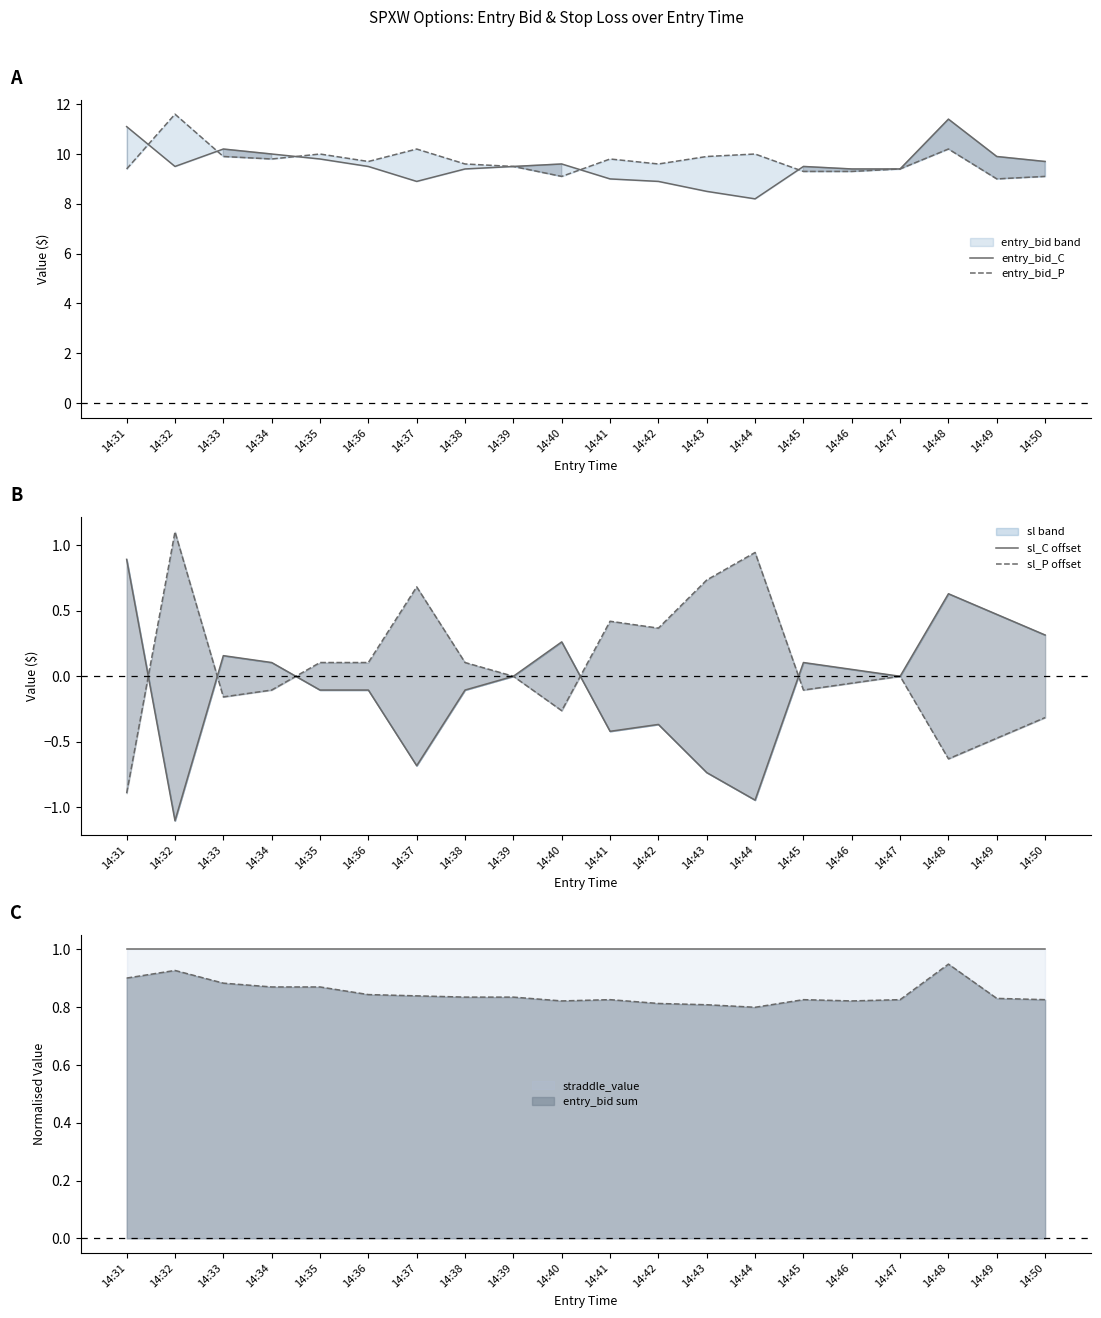

Rank the categories by entry_bid_C value from highest to lowest.

14:48, 14:31, 14:33, 14:34, 14:49, 14:35, 14:50, 14:40, 14:32, 14:36, 14:39, 14:45, 14:38, 14:46, 14:47, 14:41, 14:37, 14:42, 14:43, 14:44